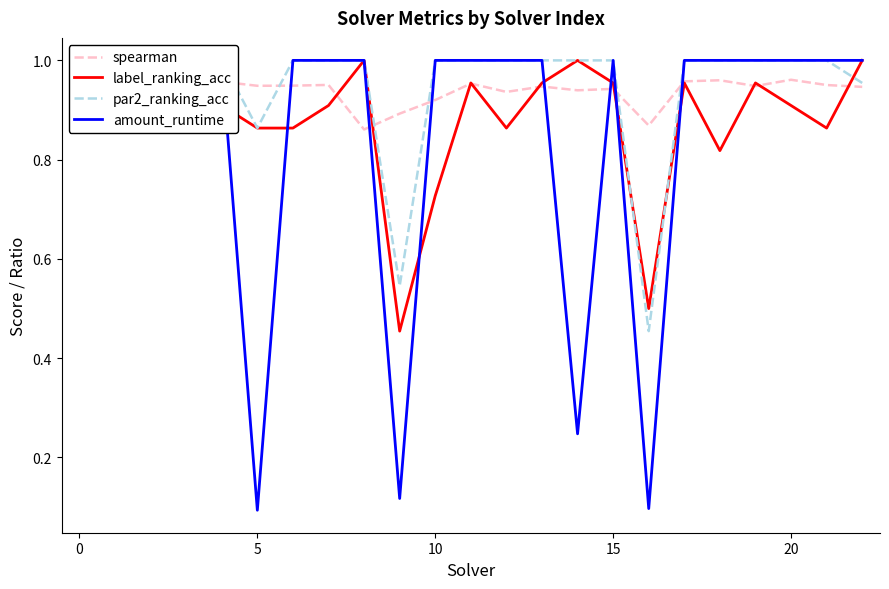

What is the value of the par2_ranking_acc point at the 17th from the left?

0.5